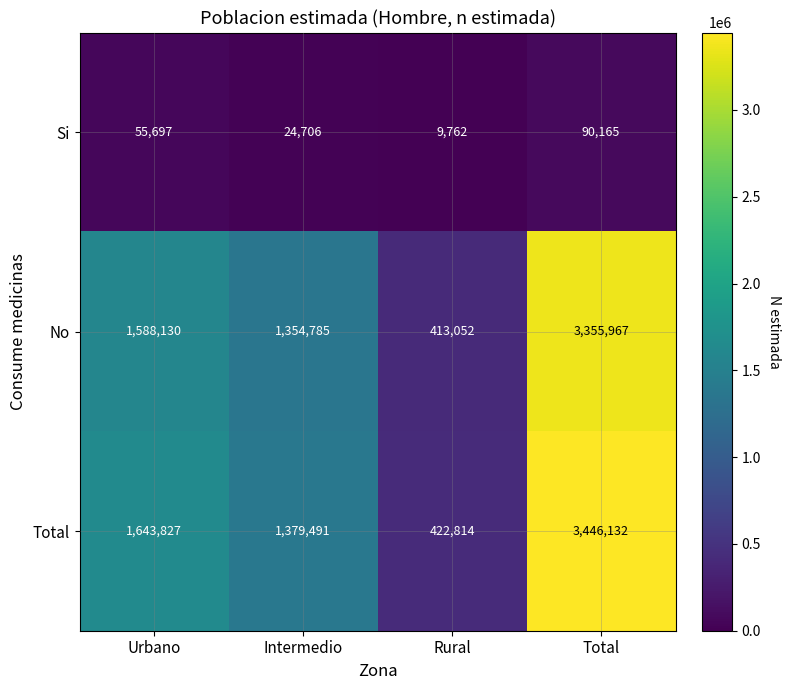

The value of Si at Urbano is 86339. True or false?

False